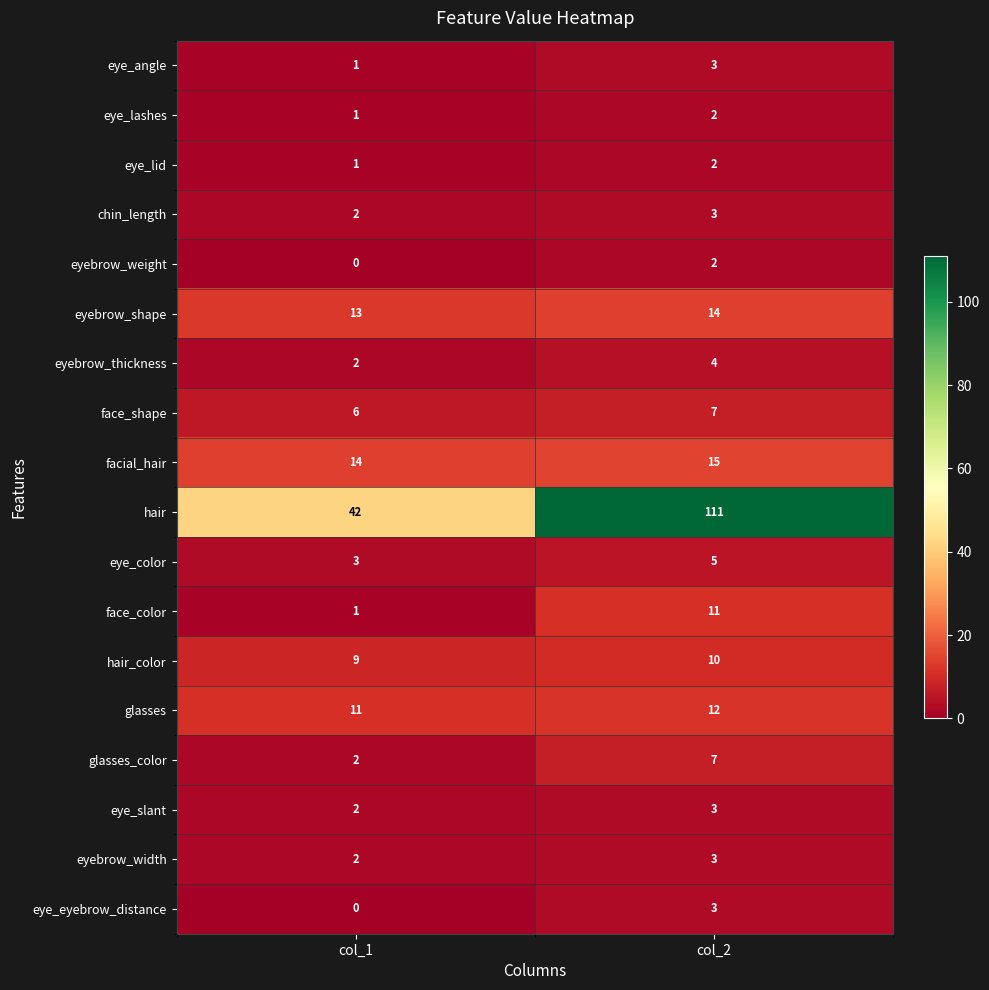

Where is glasses nearest to the value 11?

col_1